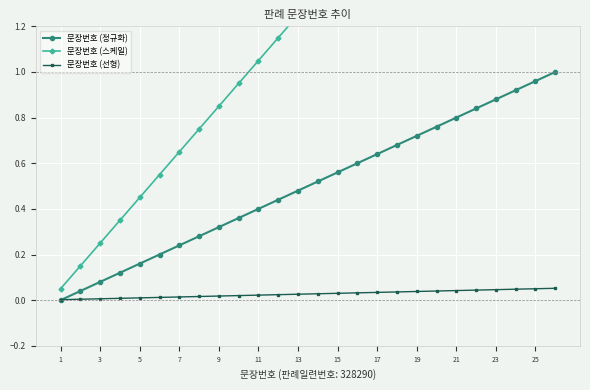

True or false: 문장번호 (스케일) has a value of 0.1 at 1.

True